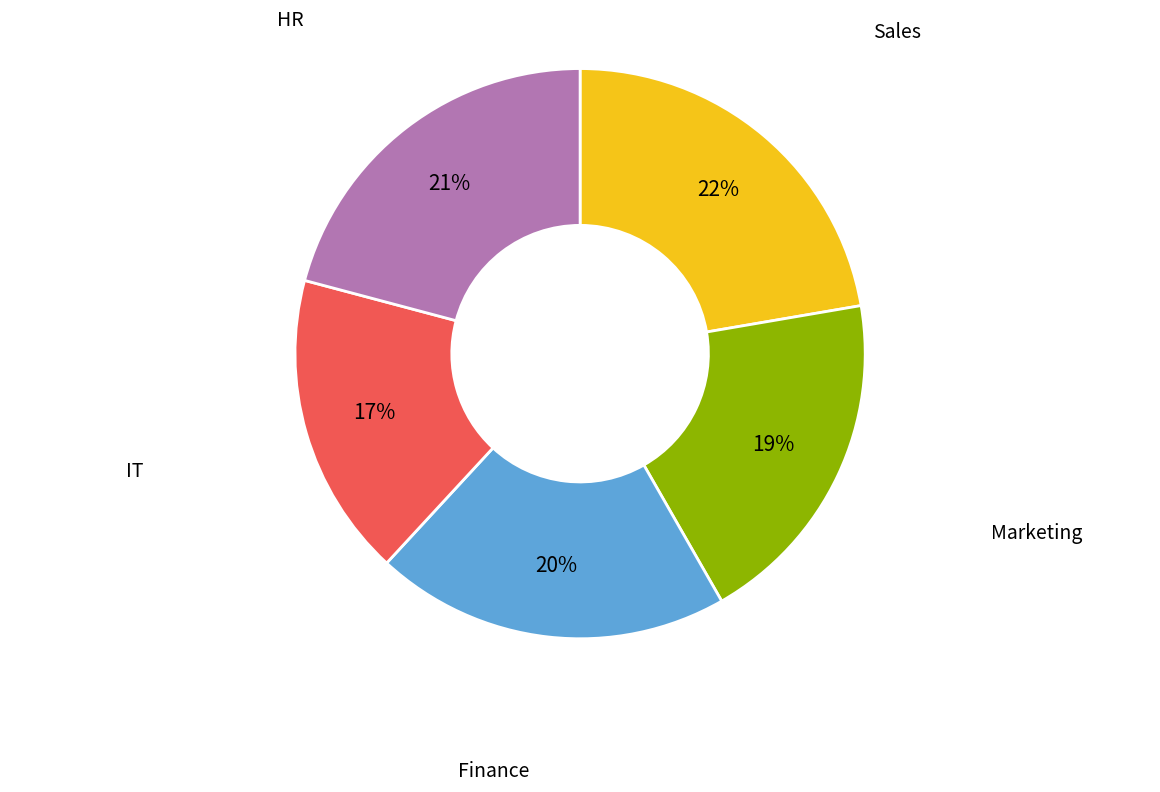

To the nearest percent, what is the average slice percentage?

20%